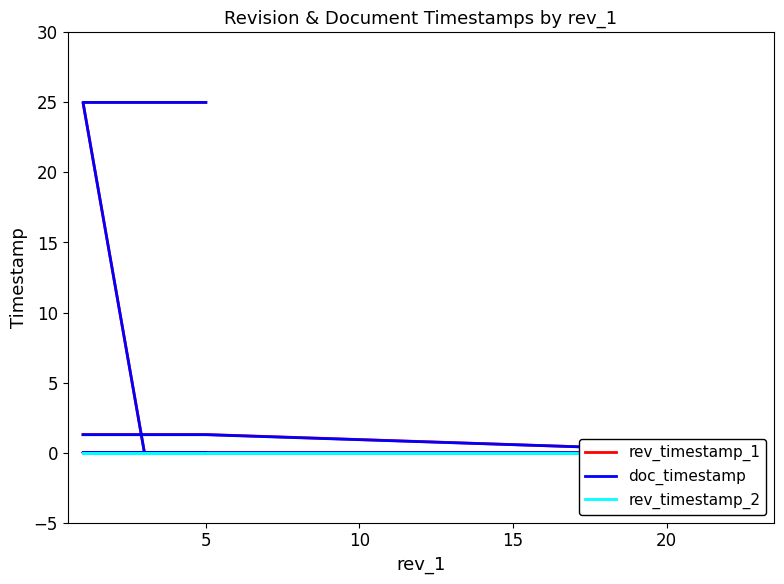

What are all the series names shown in the legend?

rev_timestamp_1, doc_timestamp, rev_timestamp_2